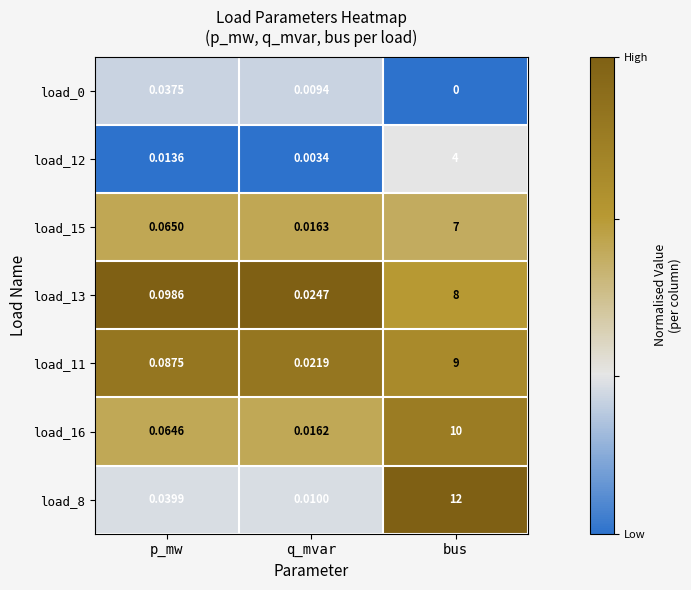

At which label is load_15 closest to 3?

p_mw